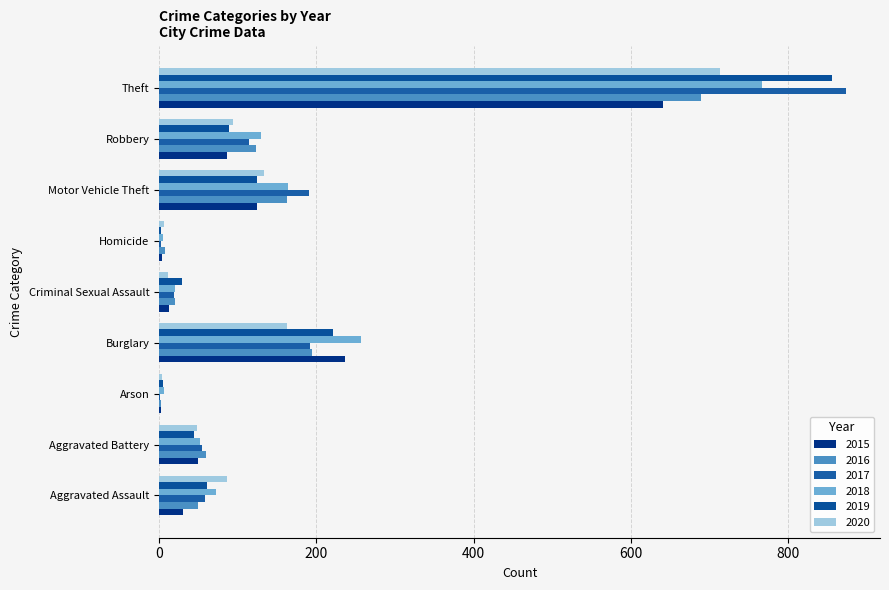

Count the number of data series in this chart.

6